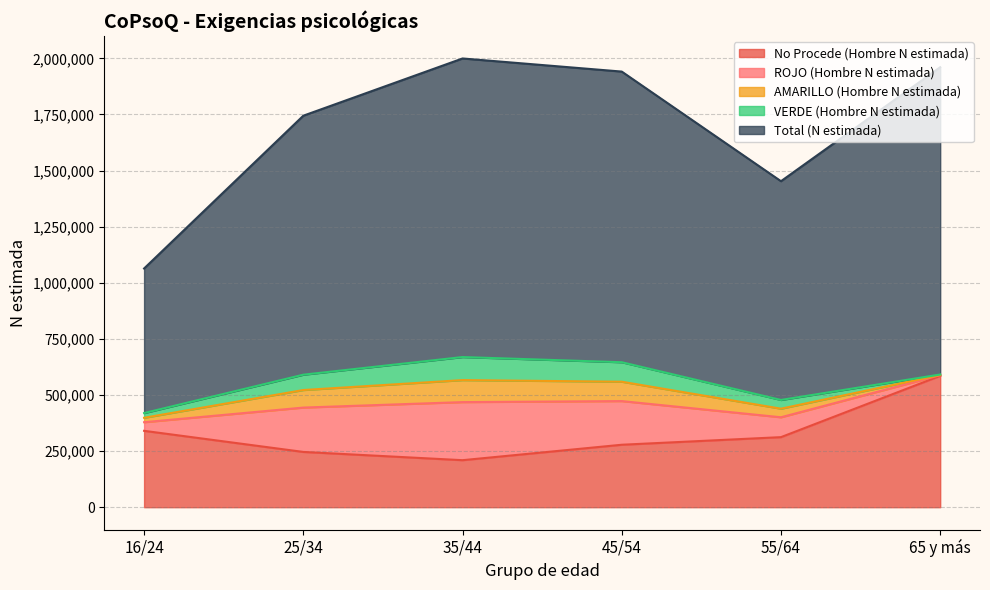

Rank the series at 65 y más from highest to lowest value.

Total (N estimada), No Procede (Hombre N estimada), ROJO (Hombre N estimada), VERDE (Hombre N estimada), AMARILLO (Hombre N estimada)